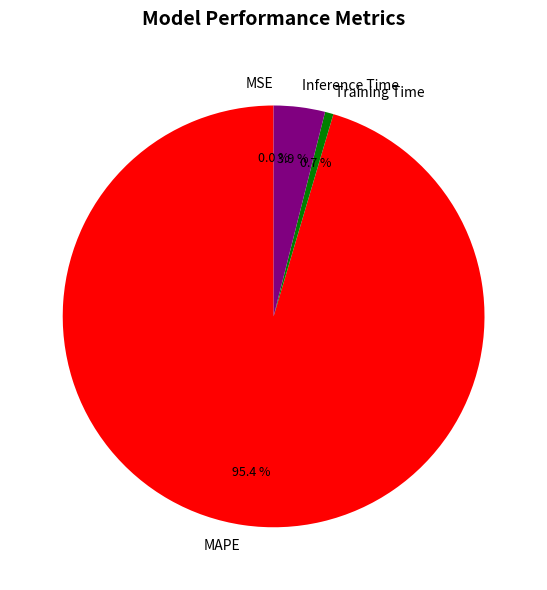

What is the total percentage of Inference Time and MAPE?

99.3%